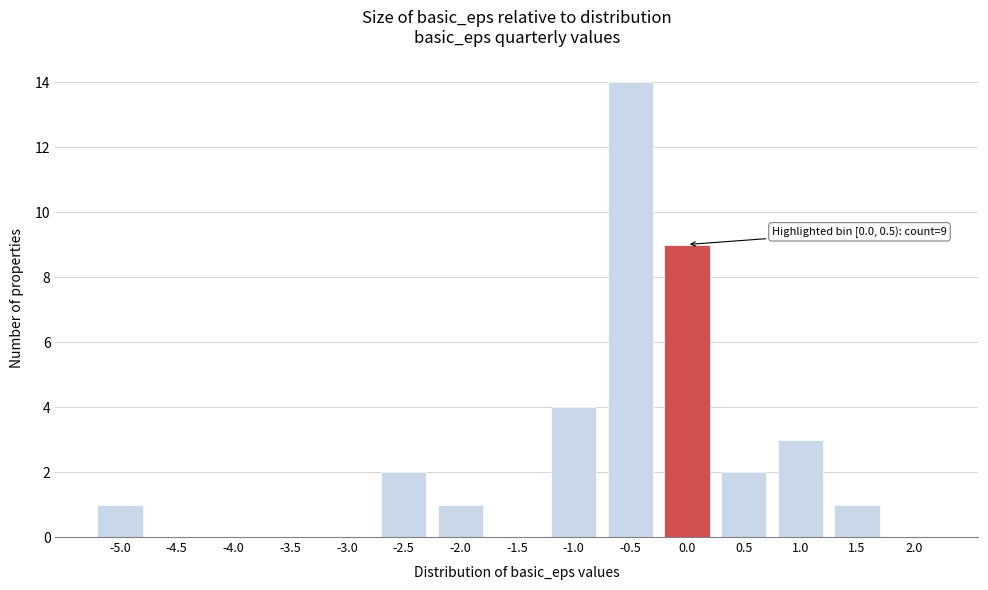

Reading left to right, extract all data points from this chart.

-5.0=1	-4.5=0	-4.0=0	-3.5=0	-3.0=0	-2.5=2	-2.0=1	-1.5=0	-1.0=4	-0.5=14	0.0=9	0.5=2	1.0=3	1.5=1	2.0=0